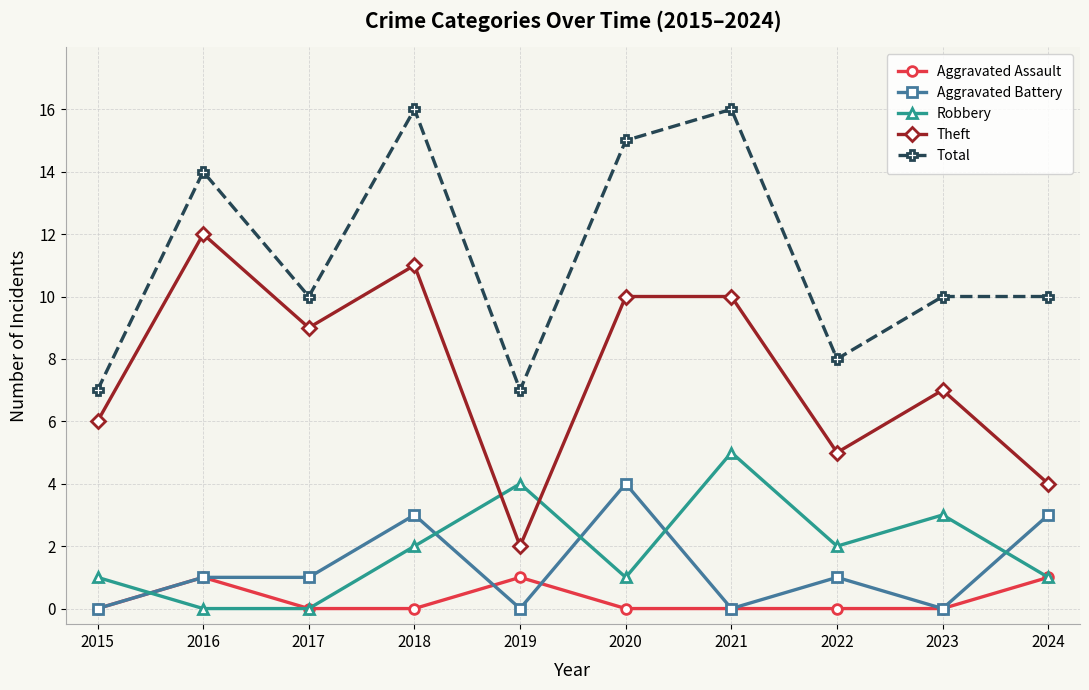

What is the highest value of the Robbery series?

5